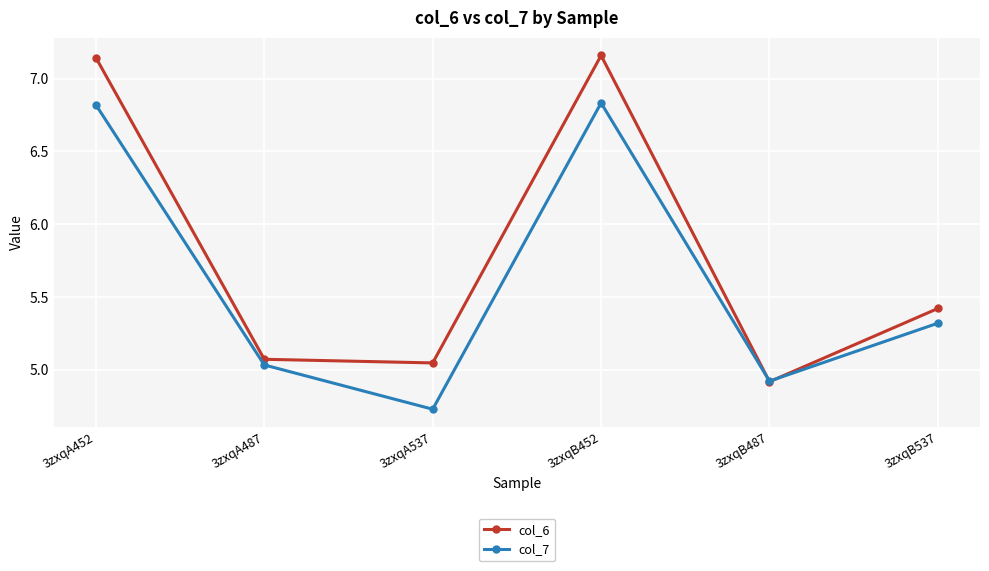

Which series has the largest total across all categories?

col_6